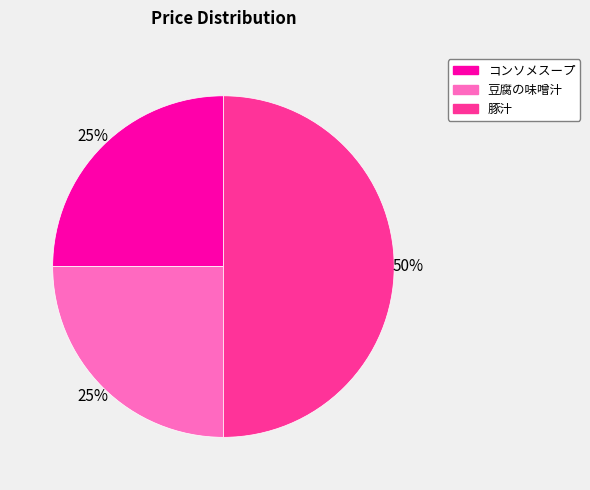

To the nearest percent, what is the average slice percentage?

33%